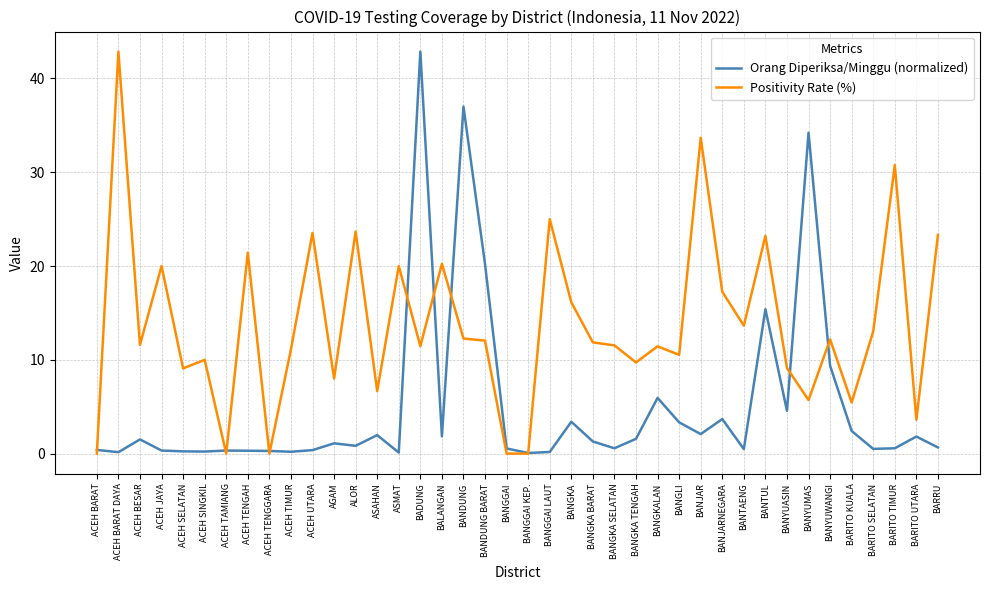

Which series ends up on top after the final intersection of Orang Diperiksa/Minggu (normalized) and Positivity Rate (%)?

Positivity Rate (%)